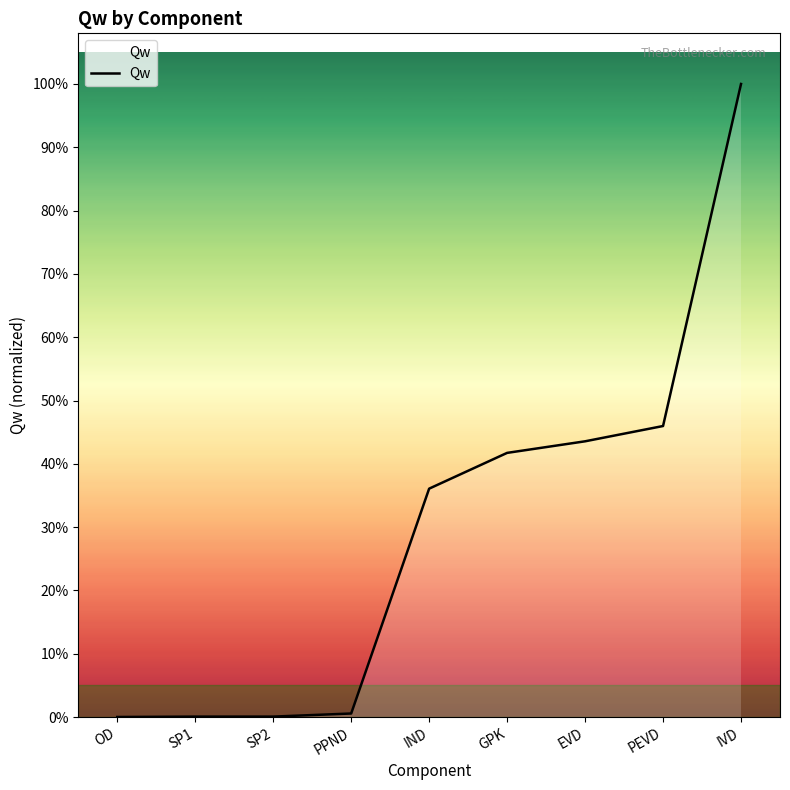

Does the chart display data point markers on the line(s)?

No